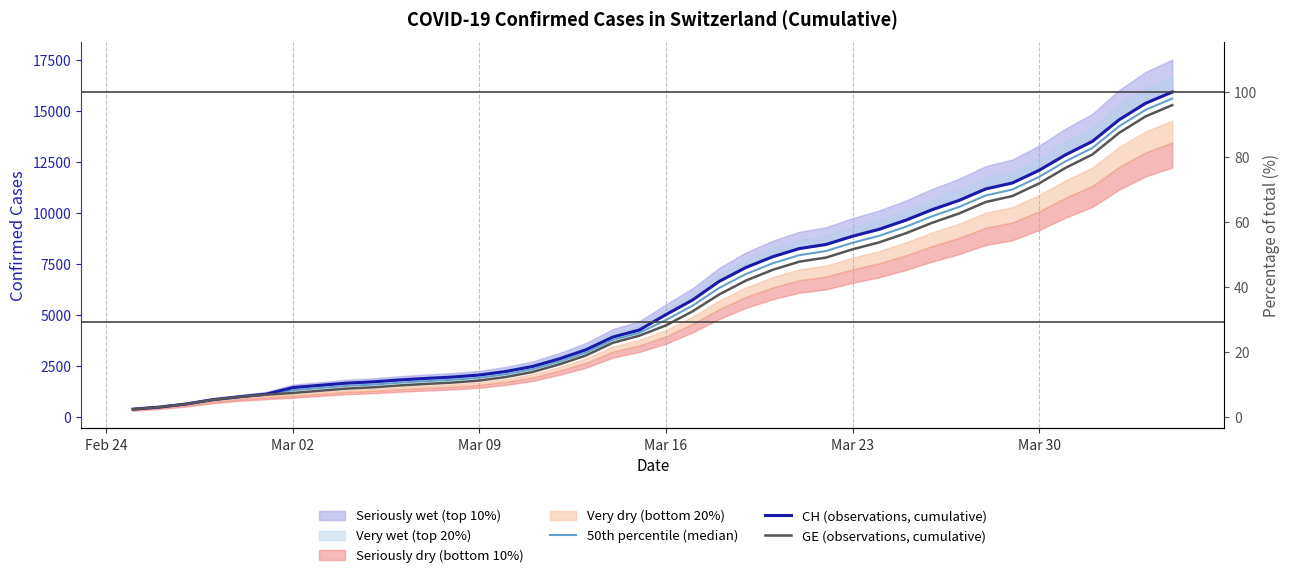

How many categories are shown in the chart?

40